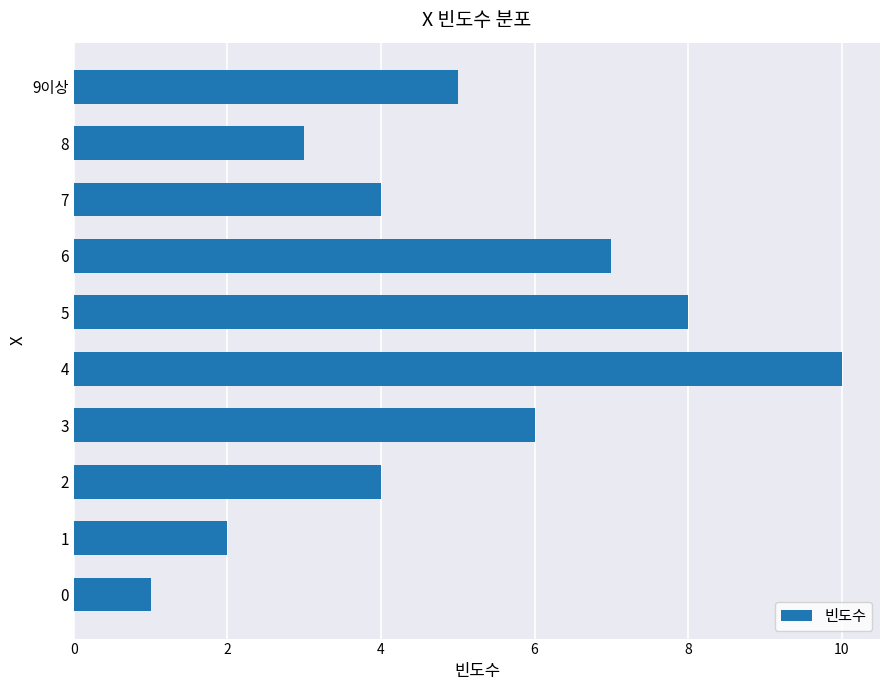

Does the chart contain any negative values?

No